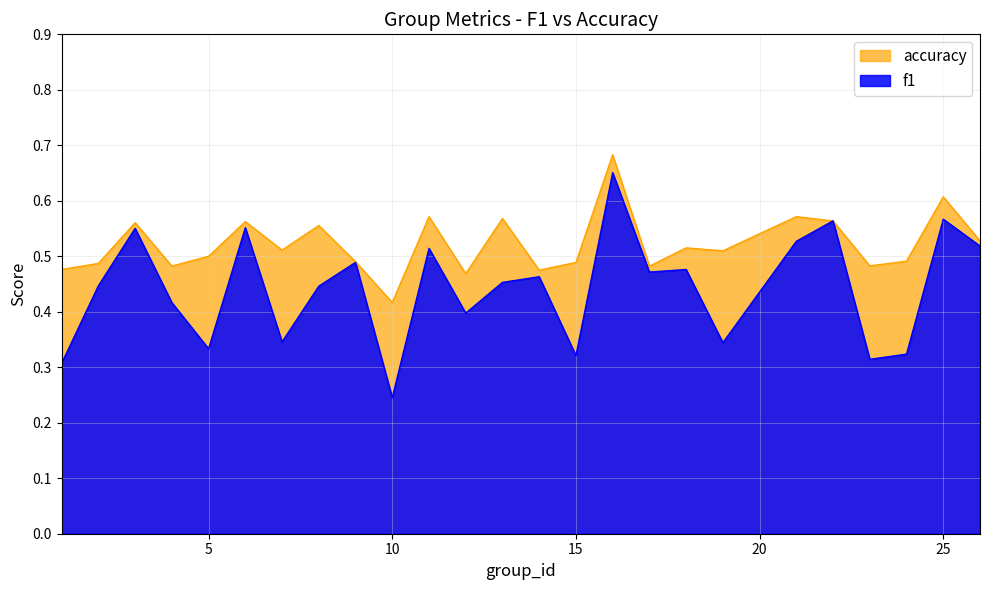

What is the approximate value of f1 at 18?

0.5